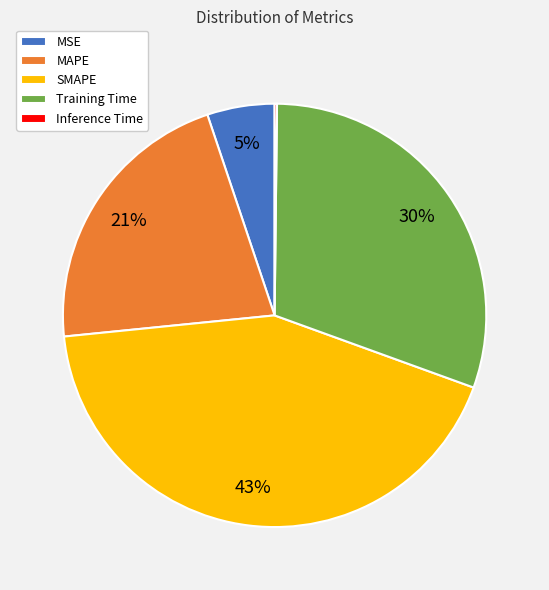

To the nearest percent, what is the difference between the MSE and Training Time slice percentages?

25%